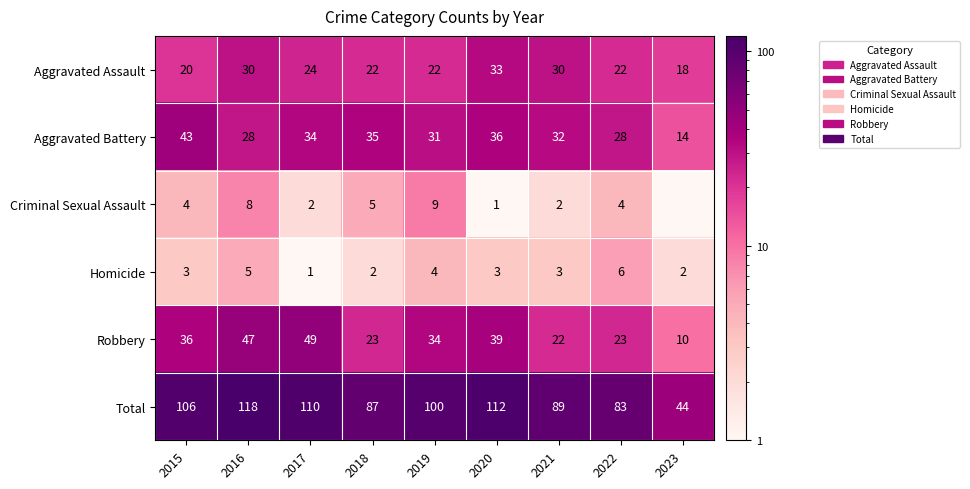

Which category has the lowest value in the Aggravated Battery series?

2023